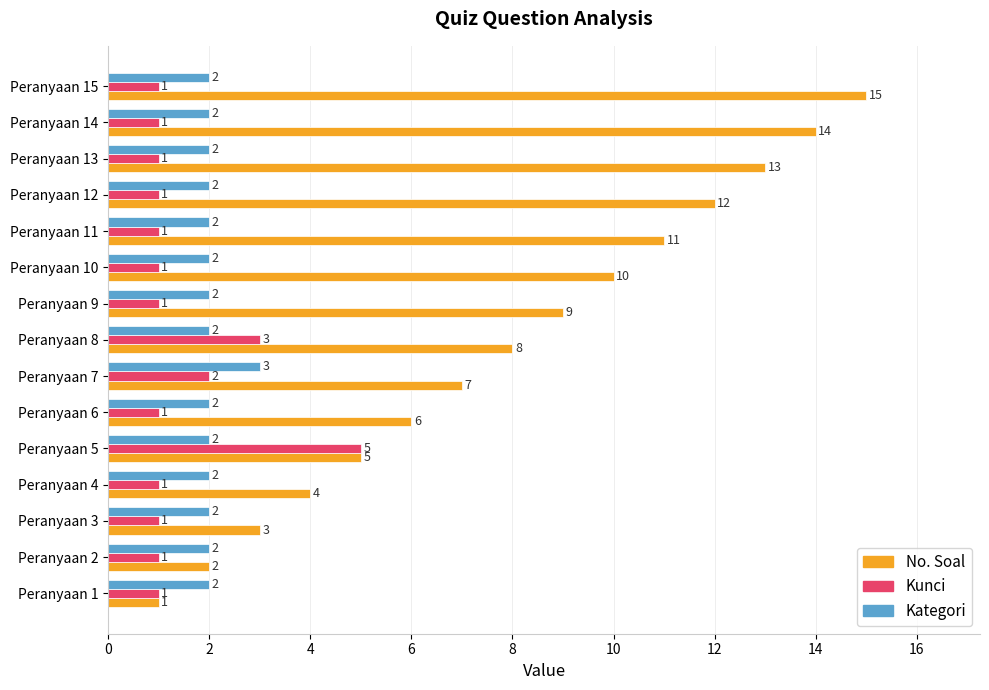

What is the sum of all Kategori values?

31